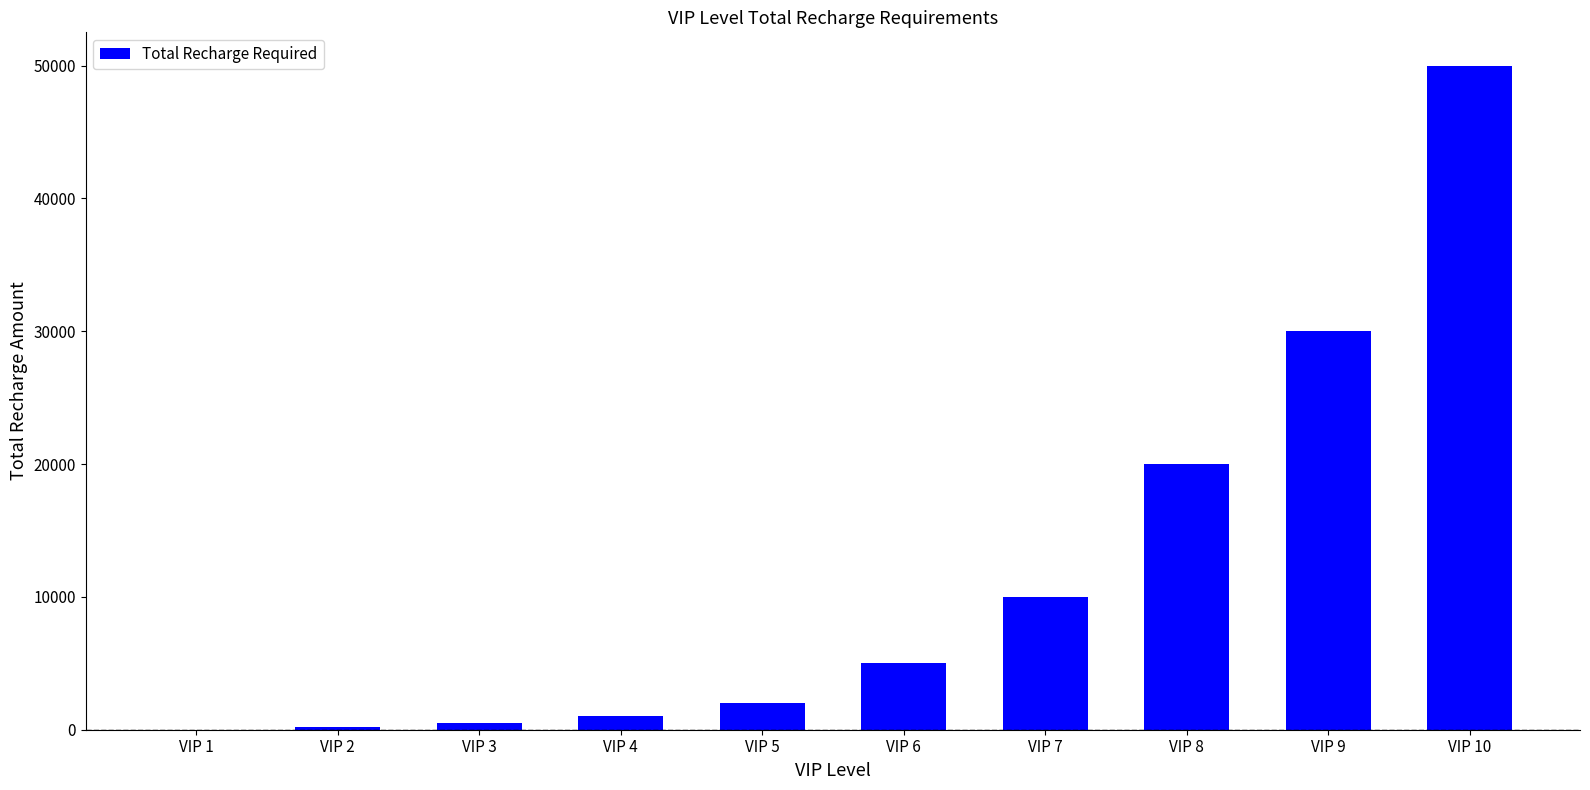

The chart shows a value of 2000 at VIP 5. True or false?

True